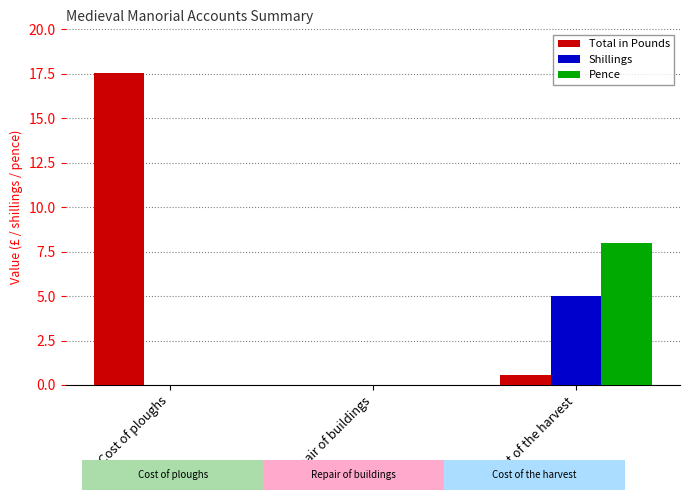

Reading right to left, what are all the values shown in this chart?

Total in Pounds: 0.5	0.0	17.6
Shillings: 5.0	0.0	0.0
Pence: 8.0	0.0	0.0